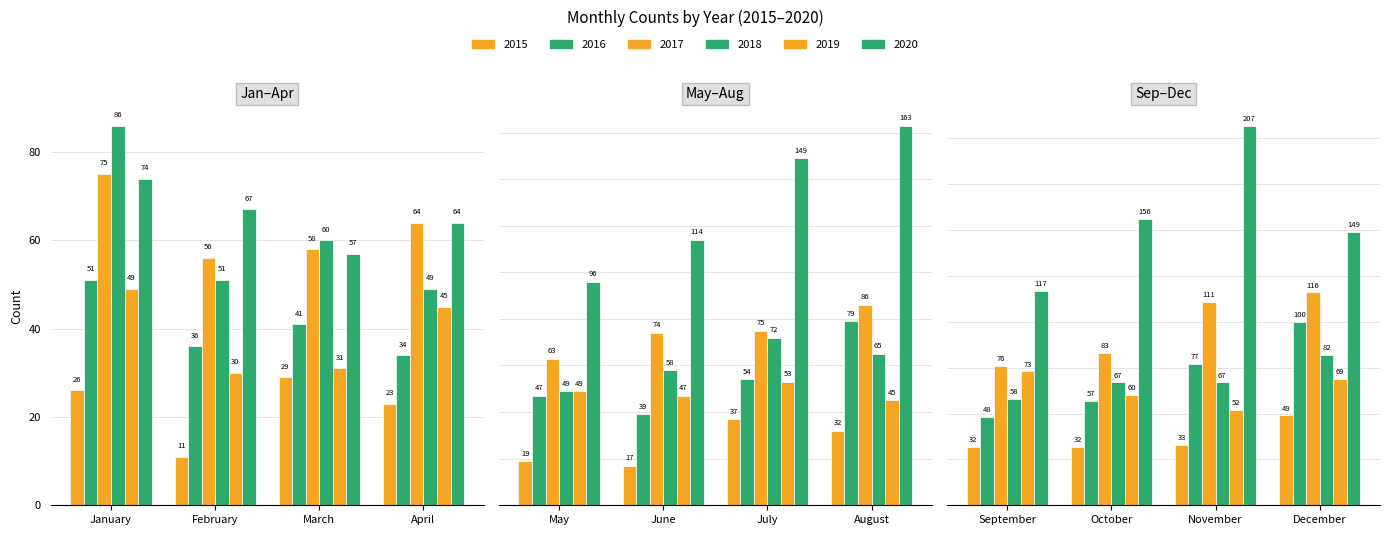

Which series has the largest range (max minus min)?

2020